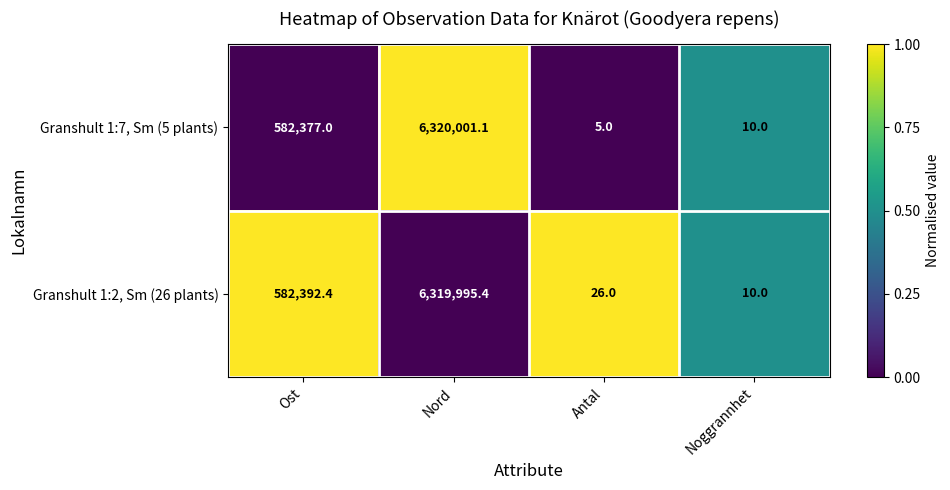

The value of Granshult 1:7, Sm (5 plants) at Ost is 366048.4. True or false?

False